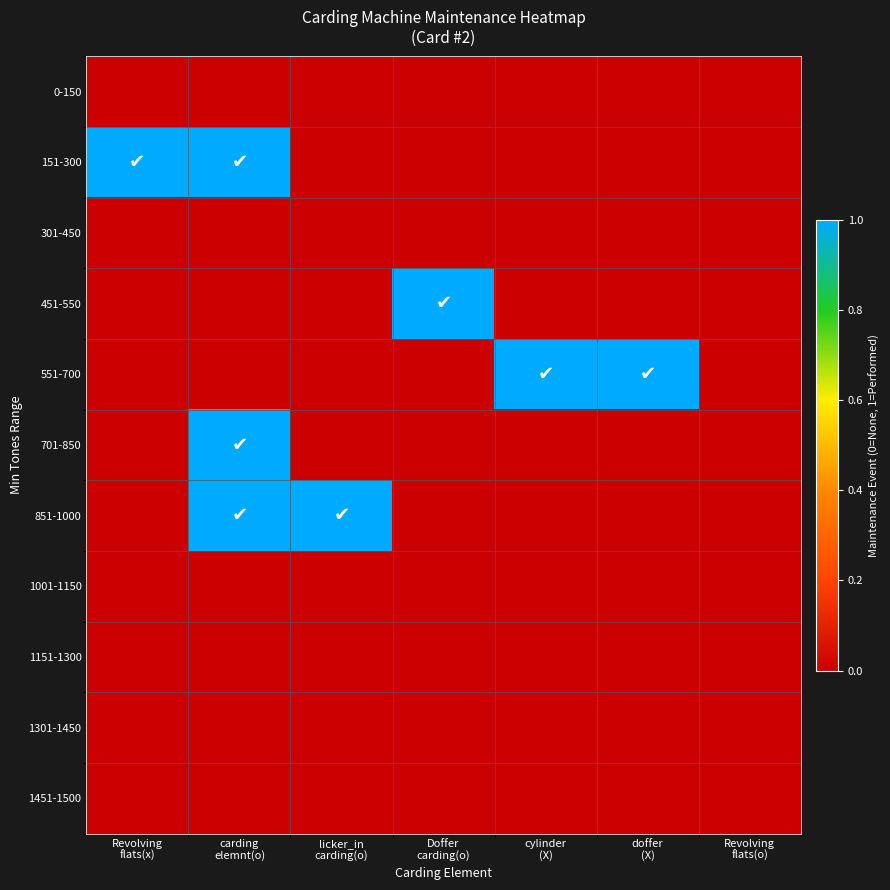

Which has a higher value, Revolving
flats(o) or licker_in
carding(o)?

Revolving
flats(o)